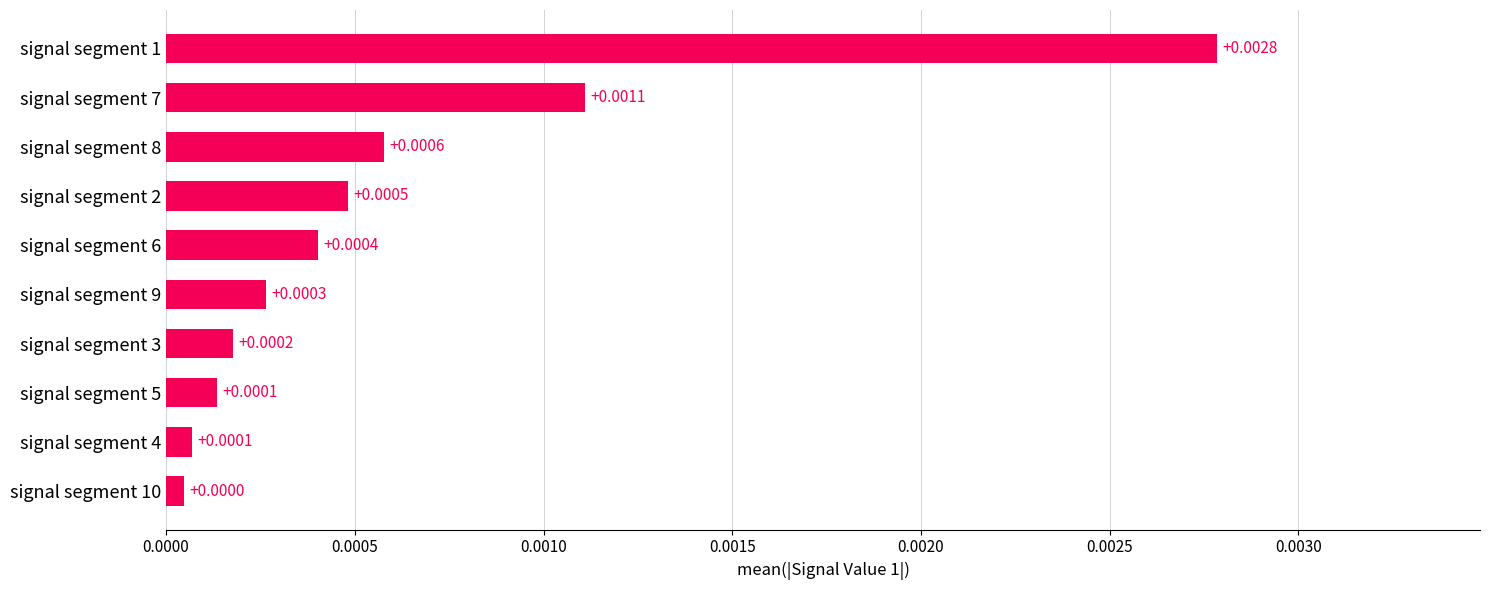

Between signal segment 7 and signal segment 8, which is larger?

signal segment 7